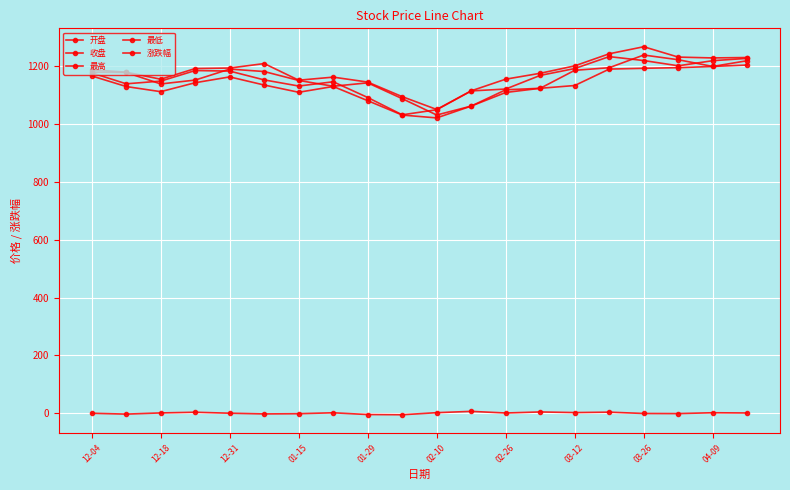

Is this an area chart (filled region under the line)?

No